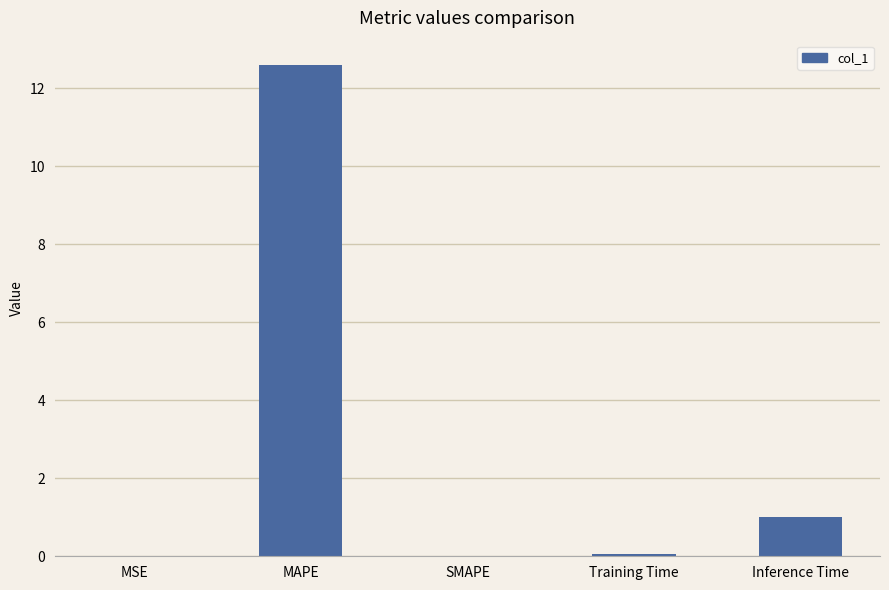

At which category does the chart reach its peak across all series?

MAPE